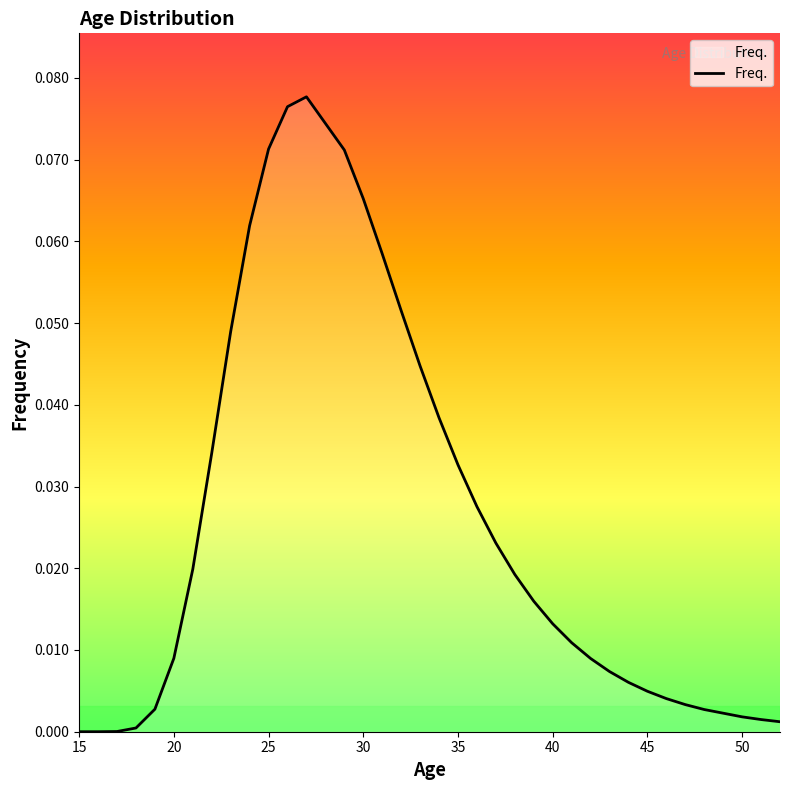

List the labels in order of value, largest first.

27, 26, 25, 29, 30, 24, 31, 32, 23, 33, 34, 22, 35, 36, 37, 21, 38, 39, 40, 41, 20, 42, 43, 44, 45, 46, 47, 19, 48, 50, 51, 52, 18, 17, 16, 15